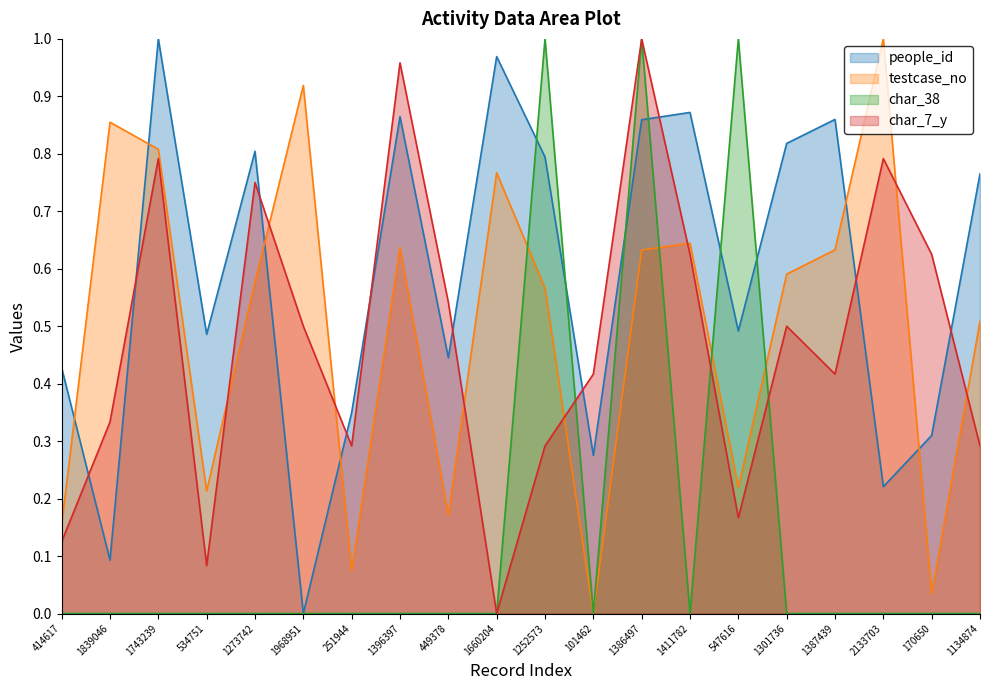

What position from the right is 1134874?

1